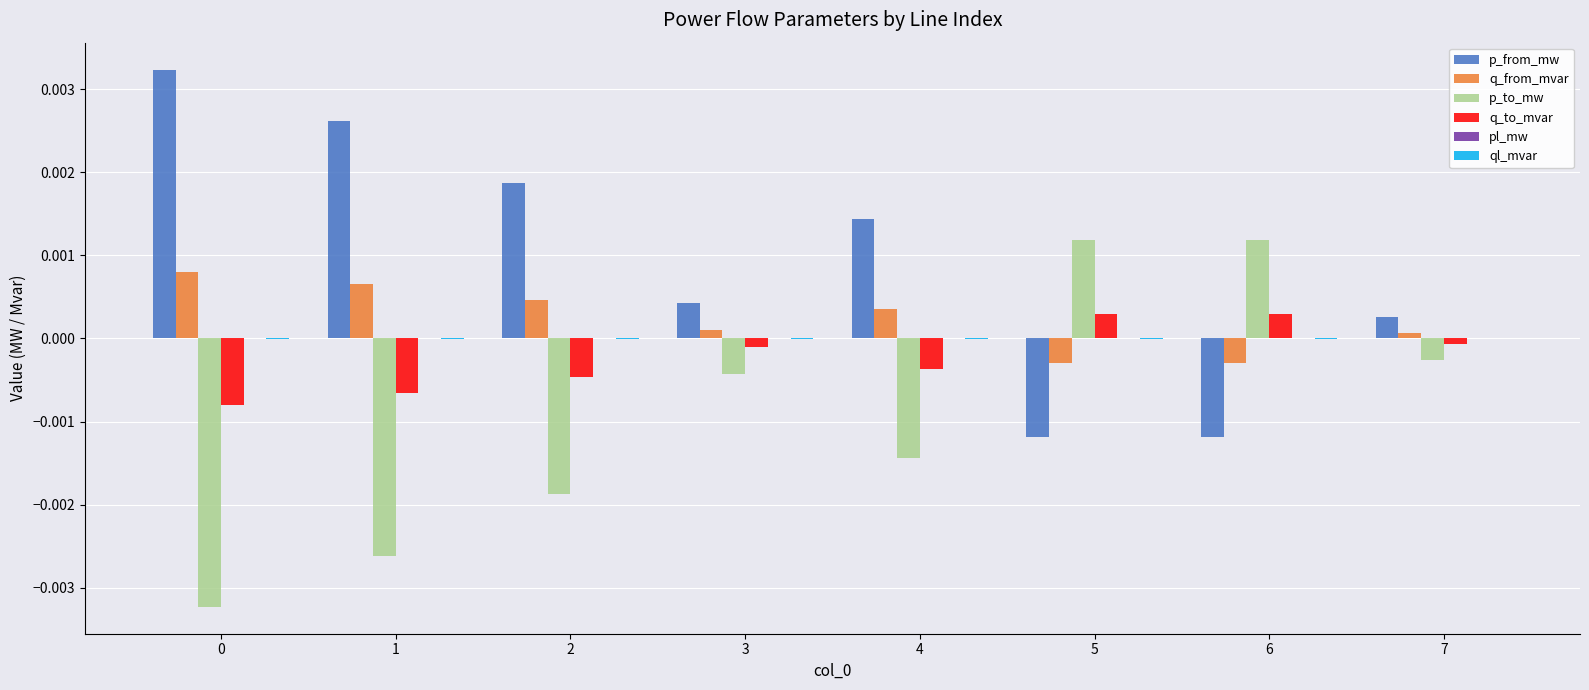

The value of p_from_mw at 6 is -0.0. True or false?

True